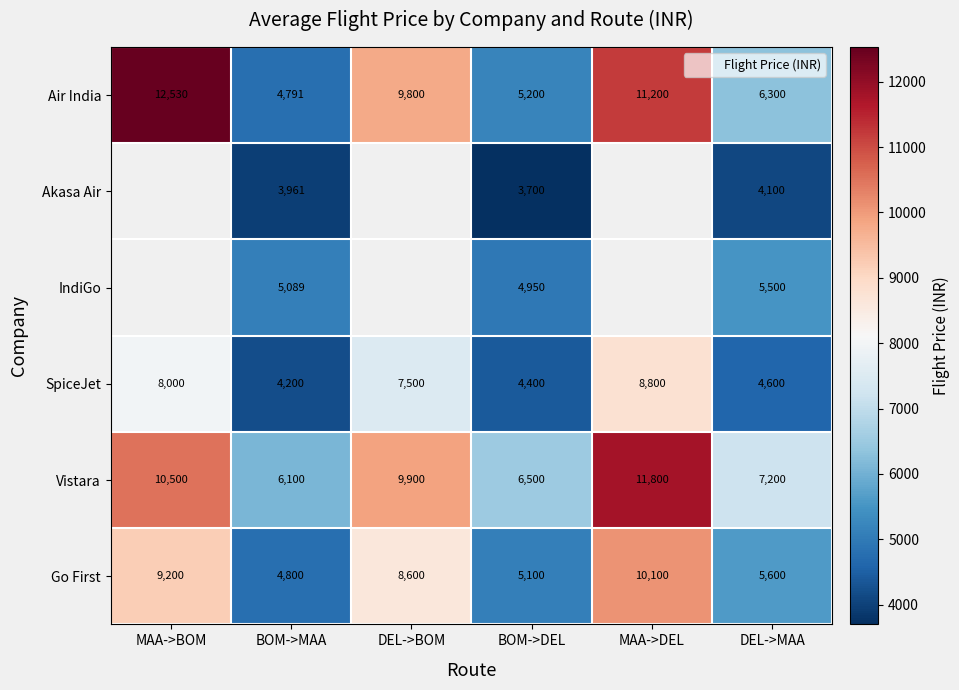

Read the Go First value at DEL->MAA.

5600.0